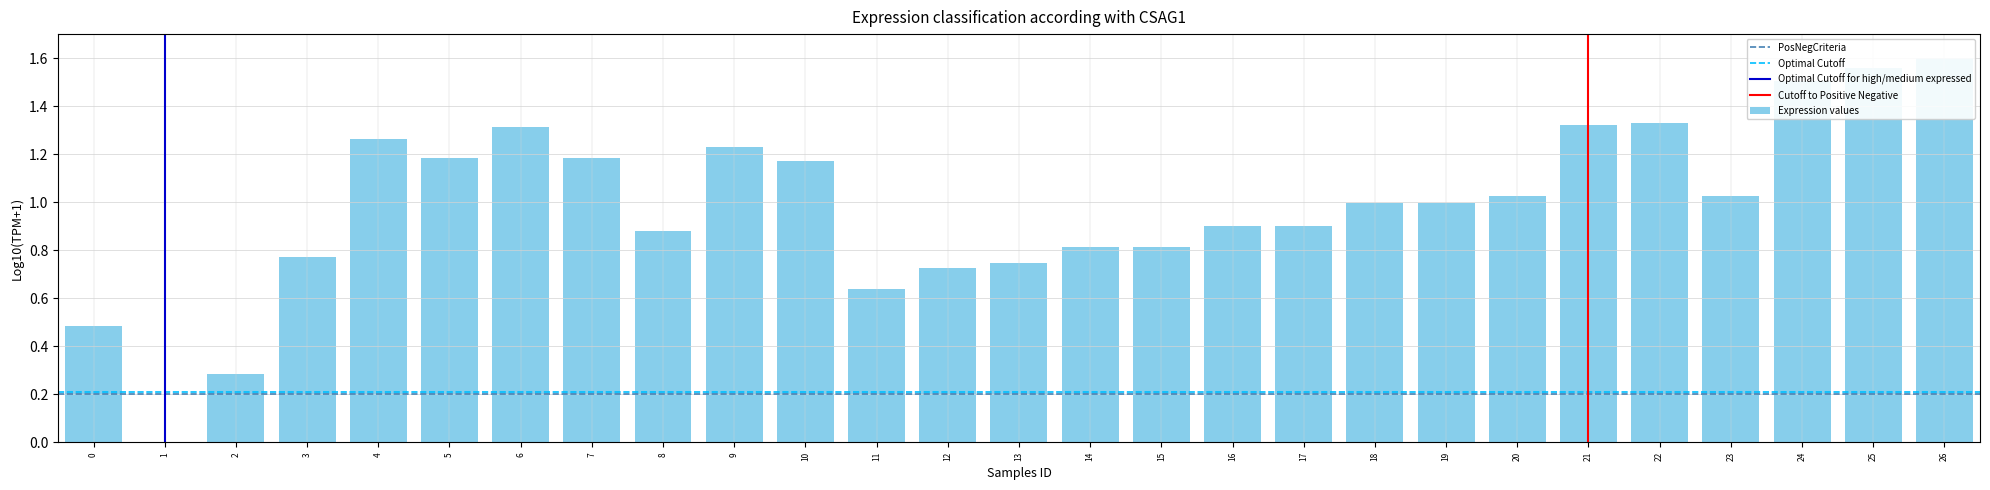

Between 16 and 14, which is larger?

16